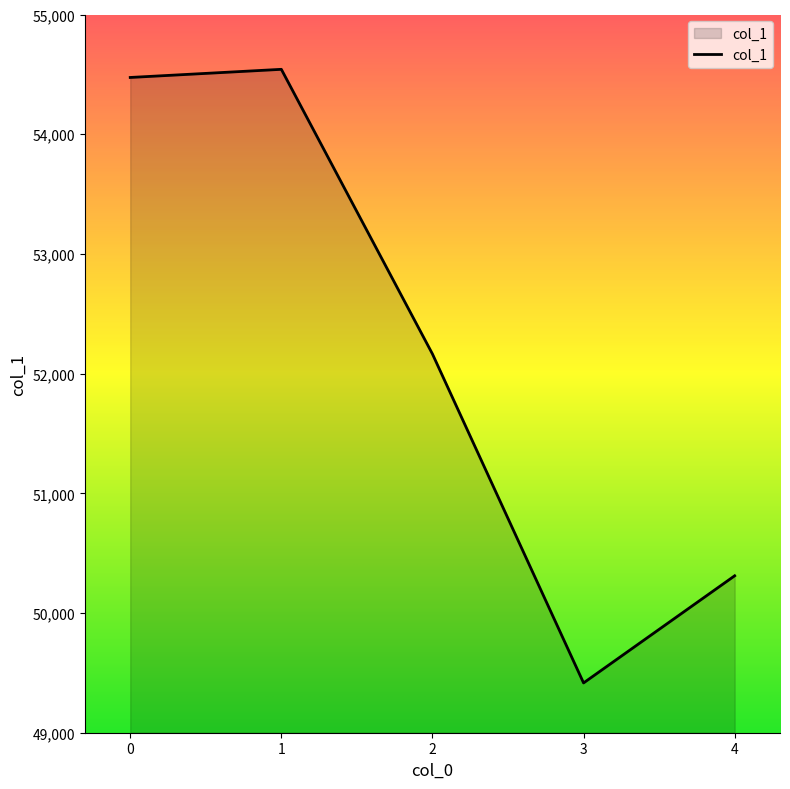

What is the difference between the maximum and second lowest values?

4231